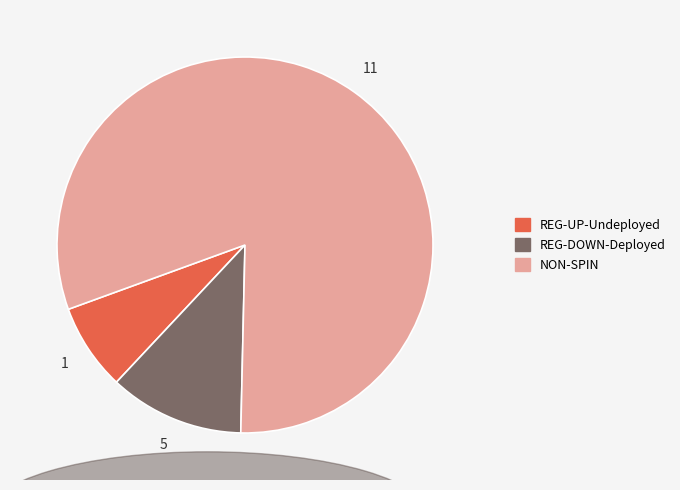

Which category has the smallest portion of the pie?

REG-UP-Undeployed